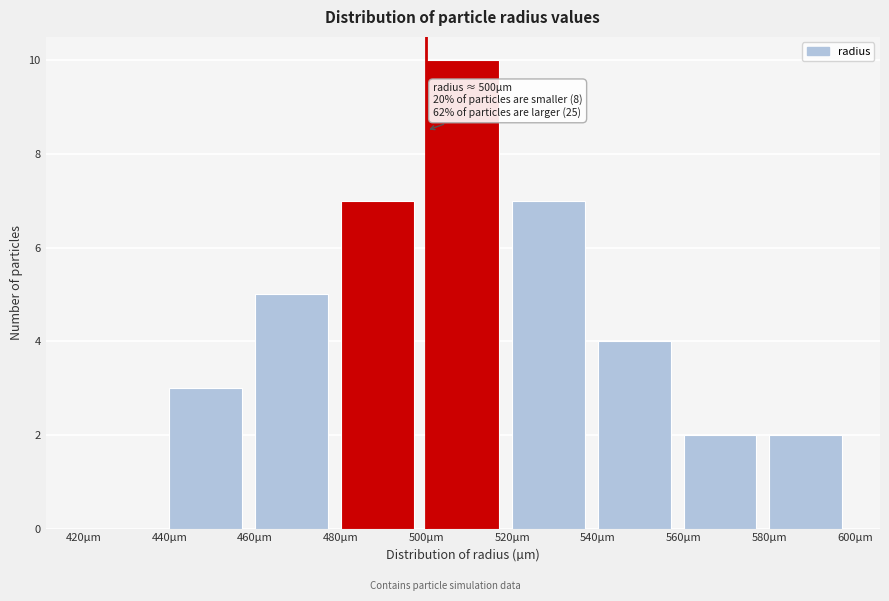

Over which range of the x-axis is the bar tallest?

500 to 520